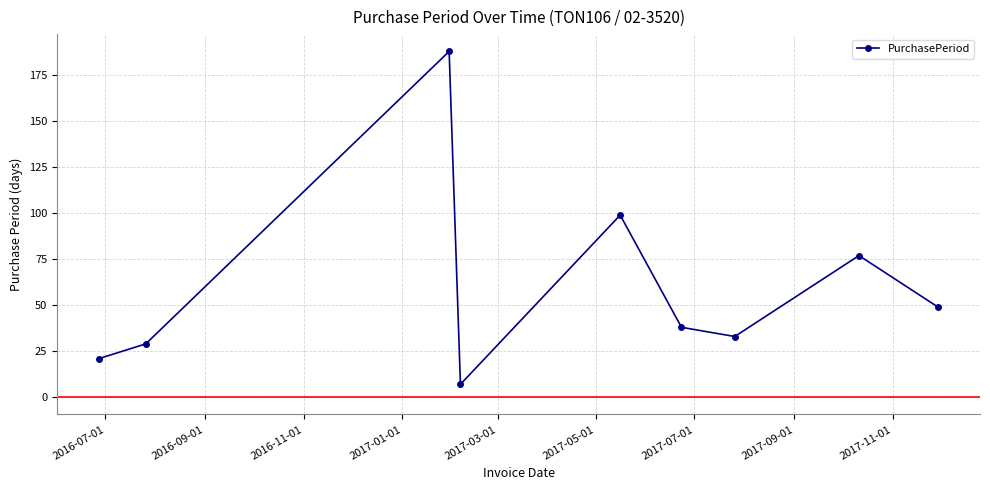

What is the minimum value shown in the chart?

7